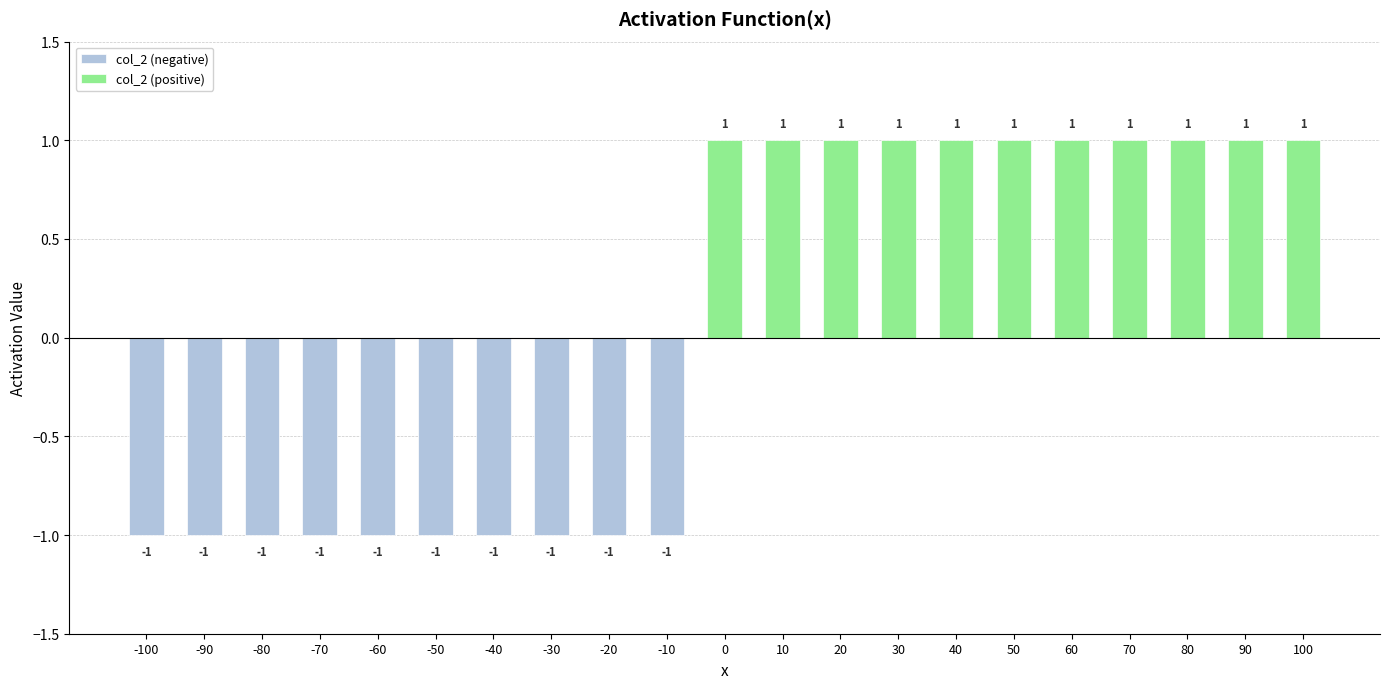

Rank the series at -60 from lowest to highest value.

col_2 (negative), col_2 (positive)